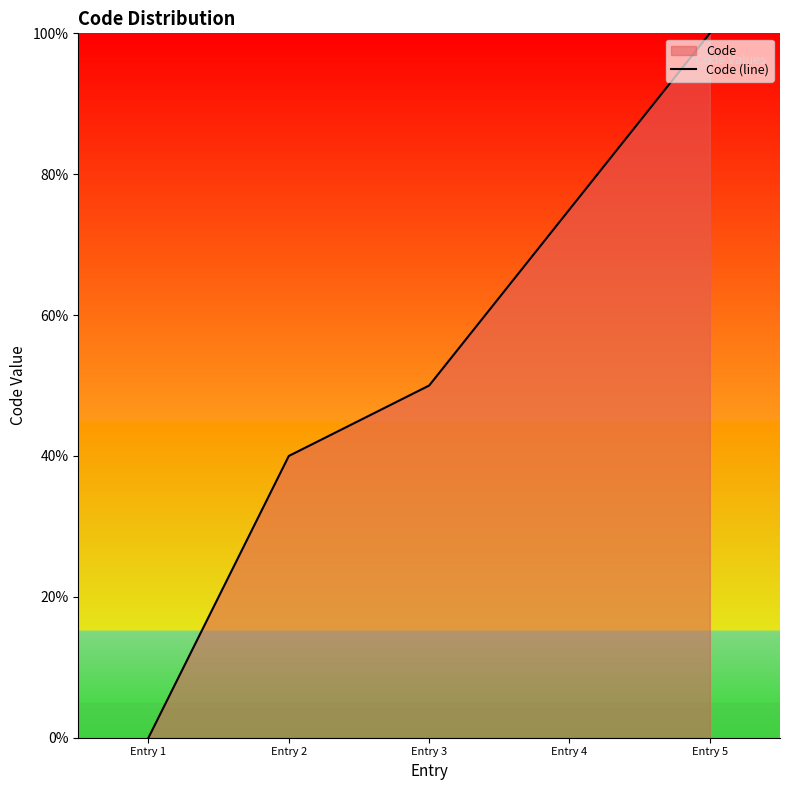

What is the value of the 2nd point from the left?

40